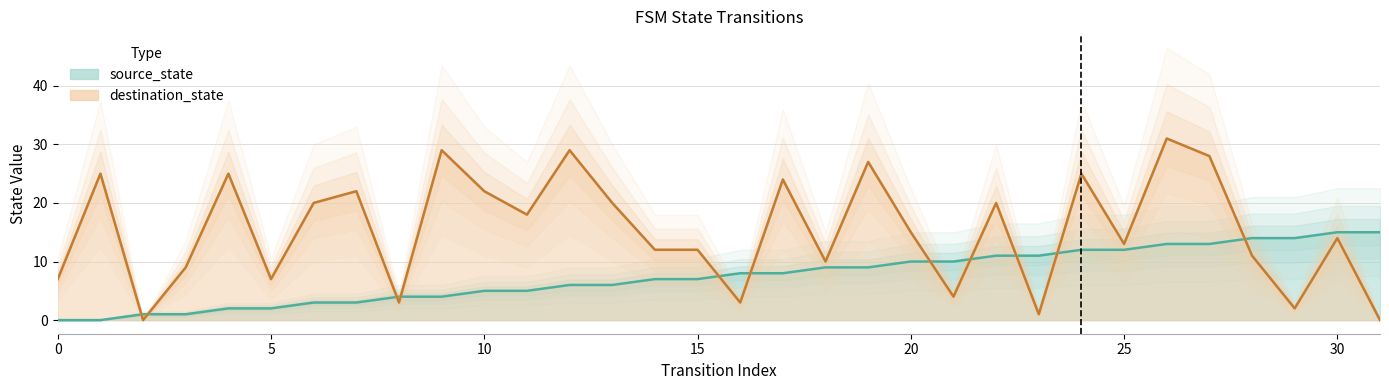

Is it true that destination_state equals 15 at 20?

True